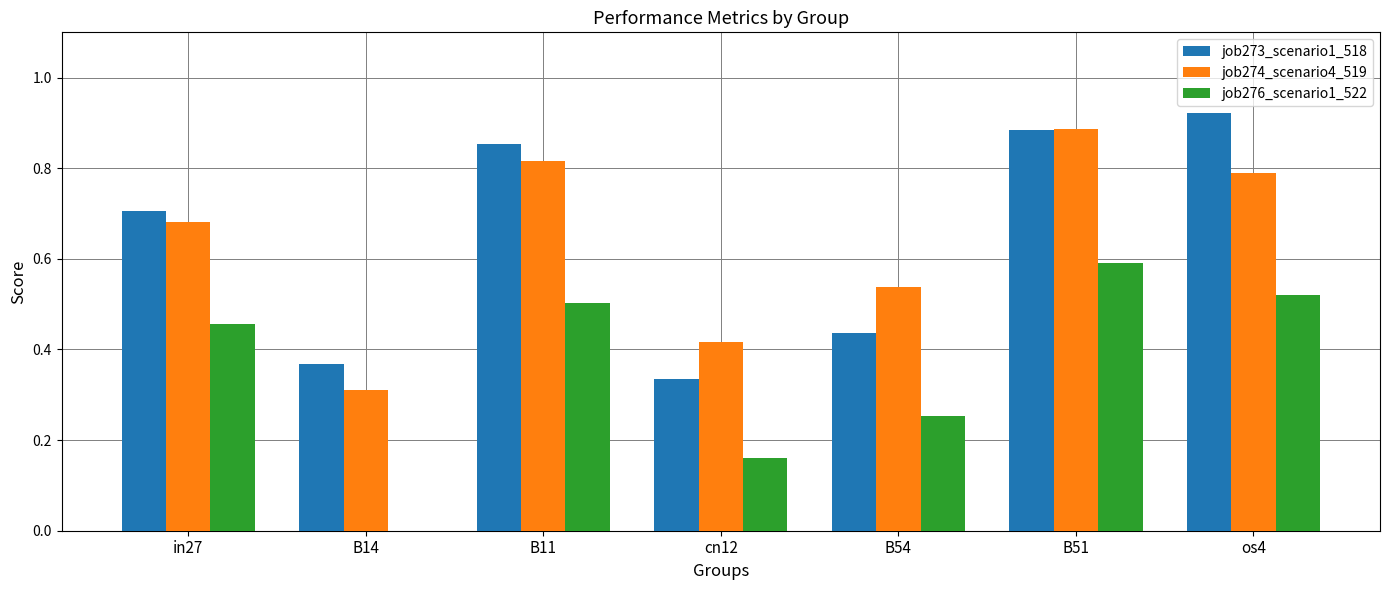

How many job273_scenario1_518 values are between 0 and 1?

7